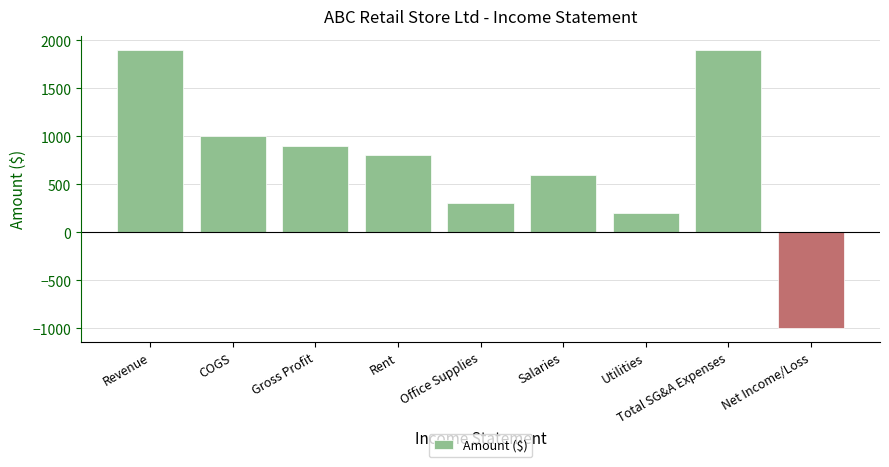

What is the average value?

733